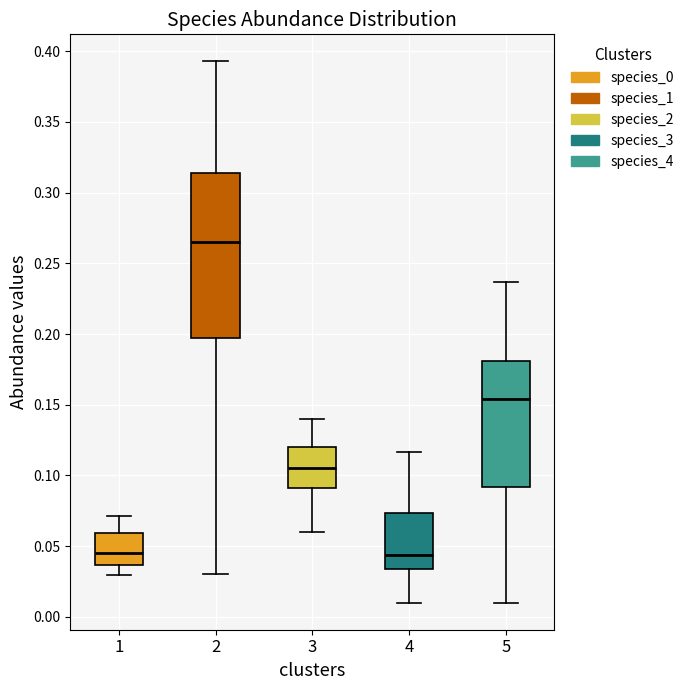

Which box's median line is the highest?

2